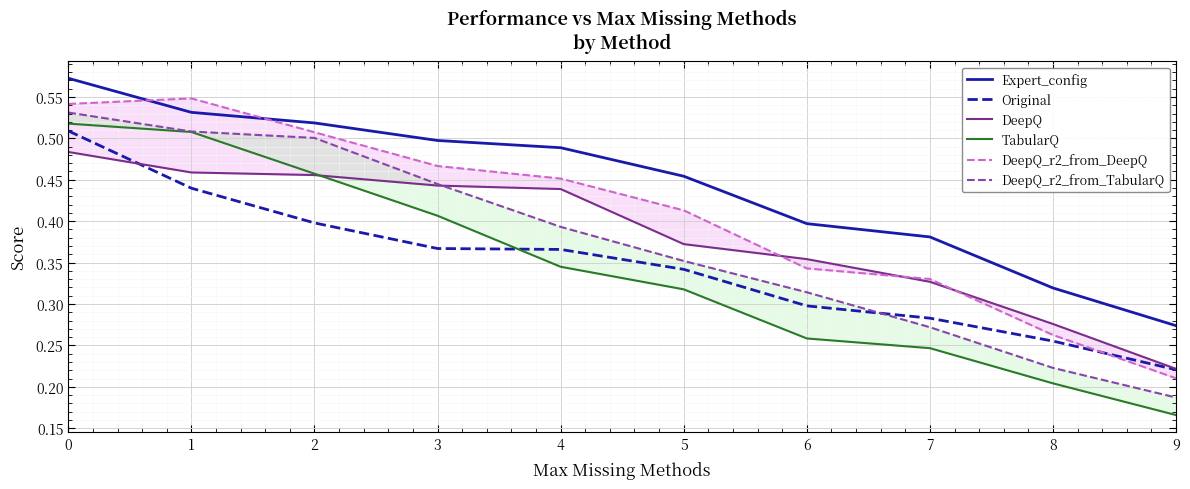

Which series has the widest spread of values?

TabularQ